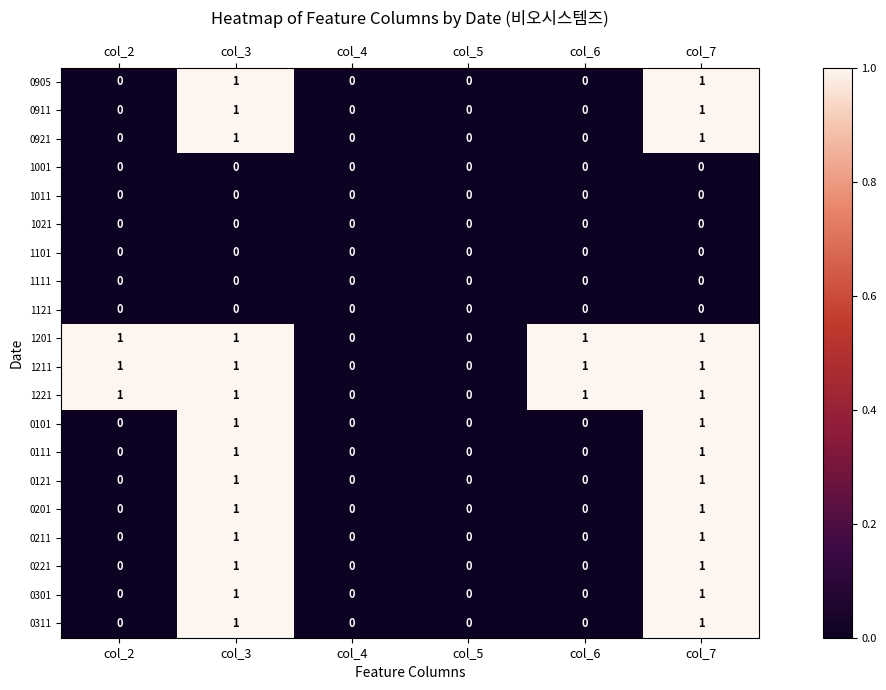

True or false: 1211 has a value of 1 at col_7.

True